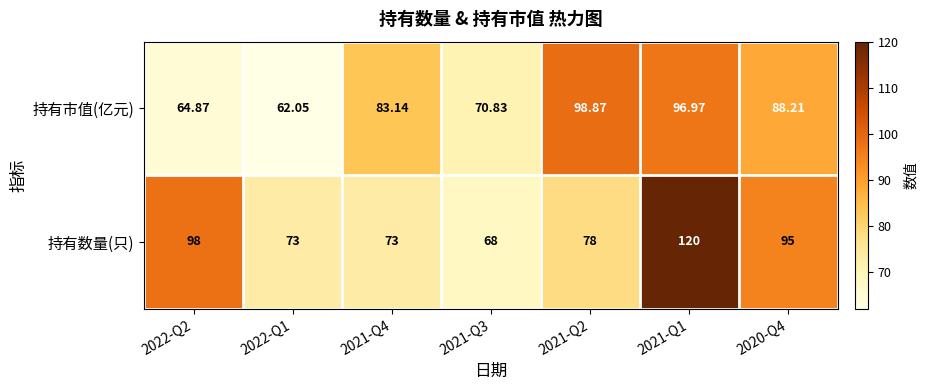

Which series has the largest range (max minus min)?

持有数量(只)